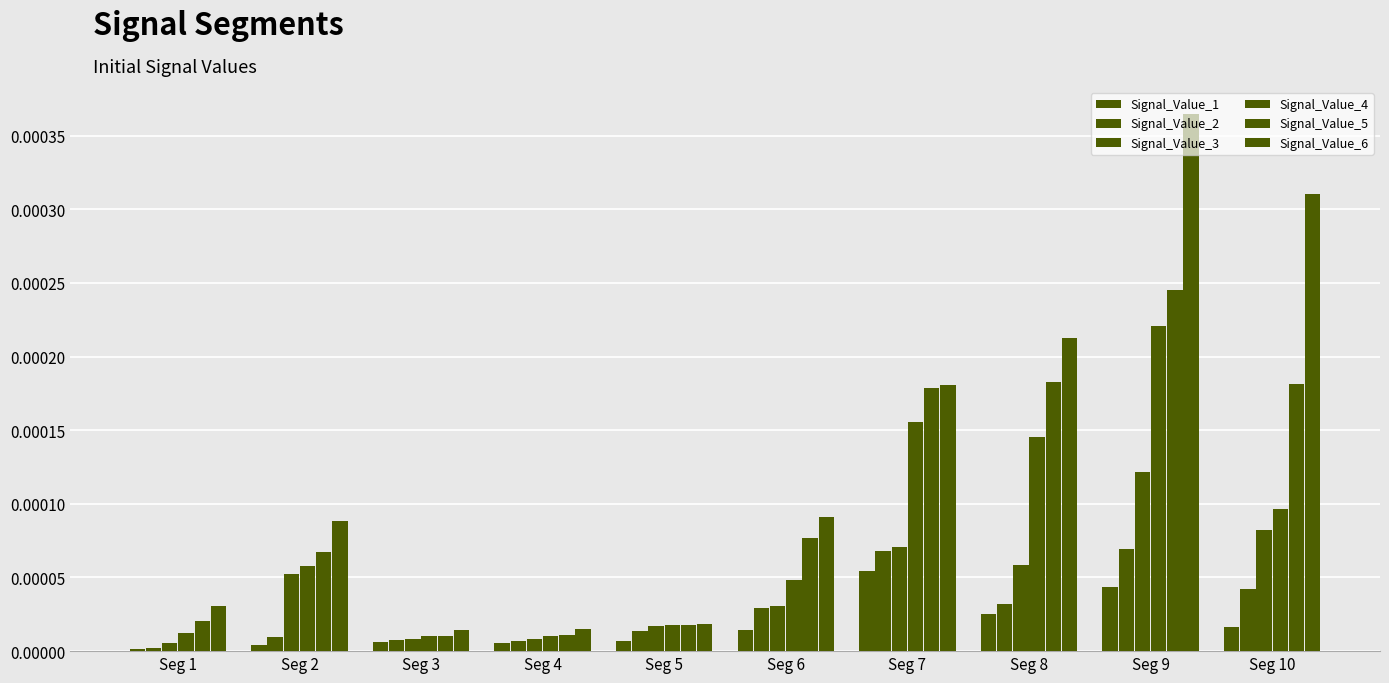

Count the number of data series in this chart.

6